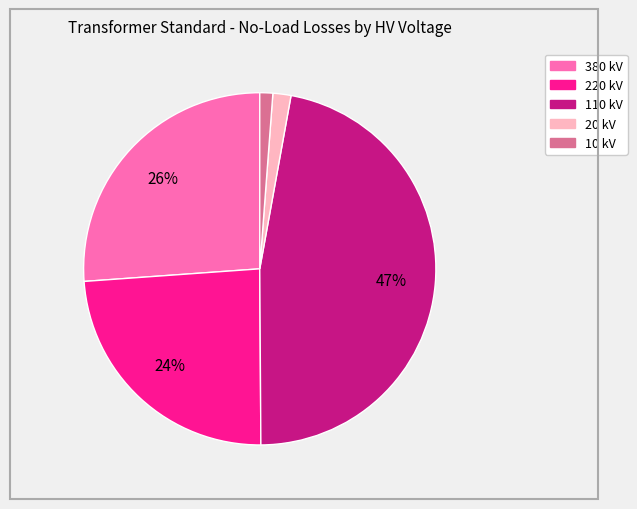

Is there any slice that represents more than half of the pie?

No